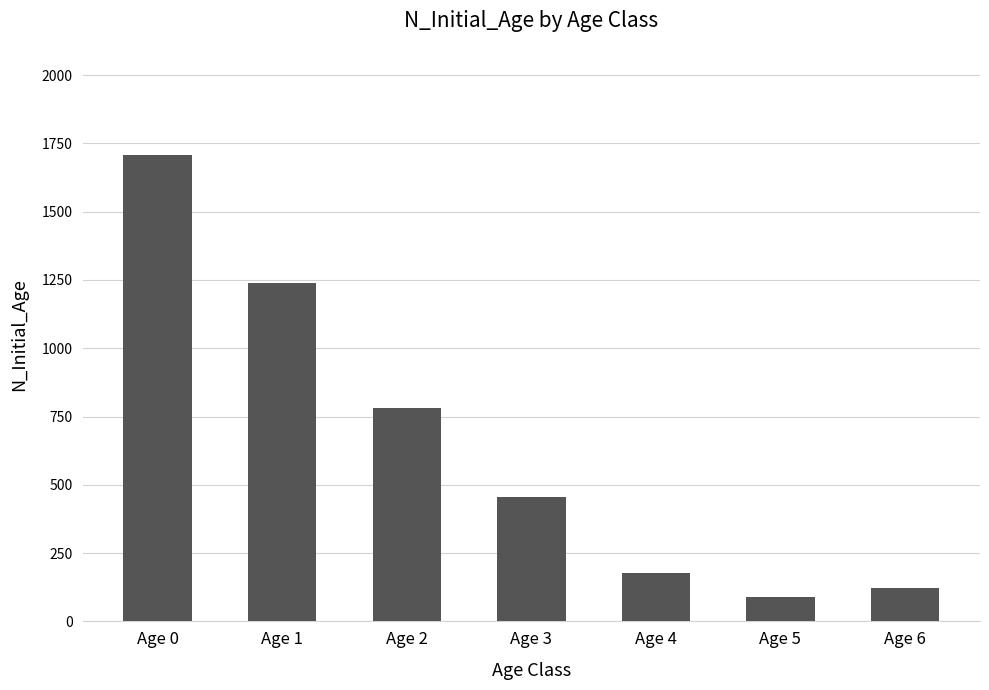

The chart shows a value of 604 at Age 1. True or false?

False